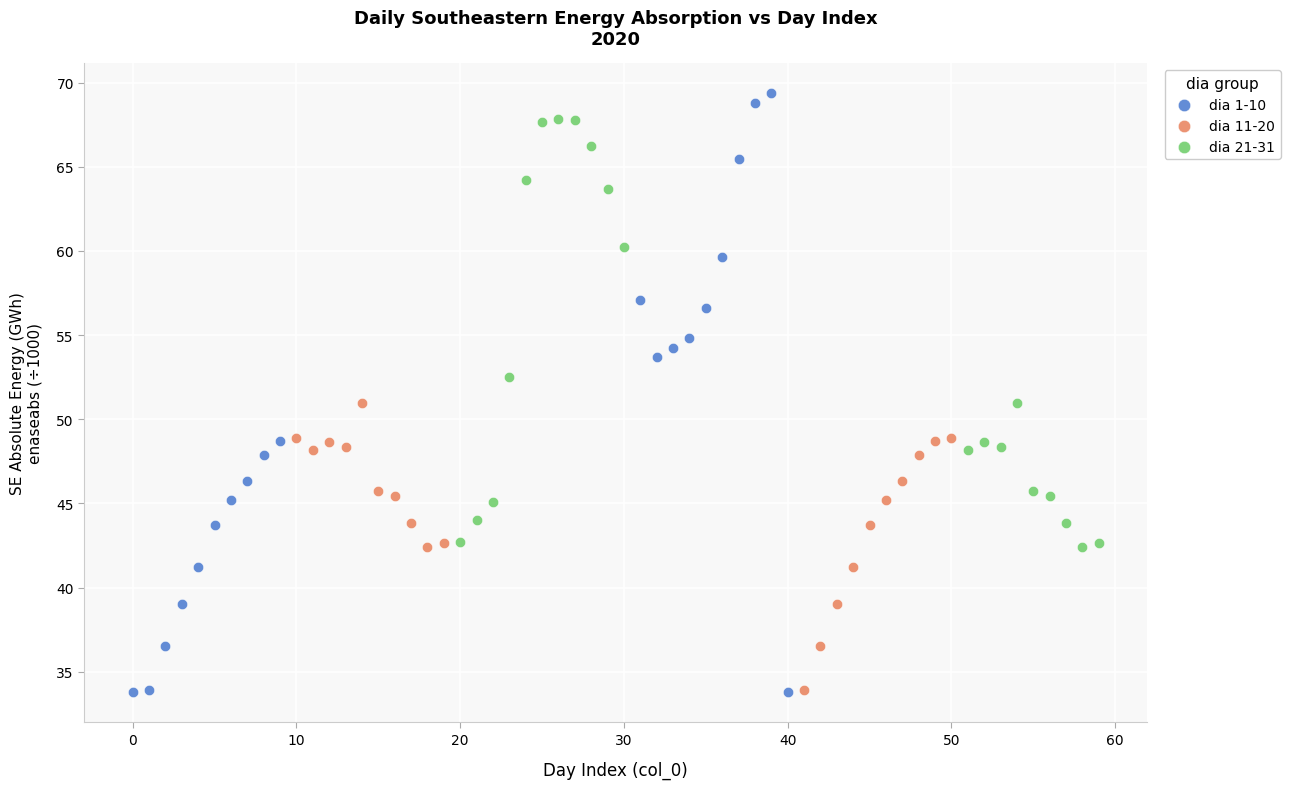

Which series has the widest spread of Y values?

dia 1-10